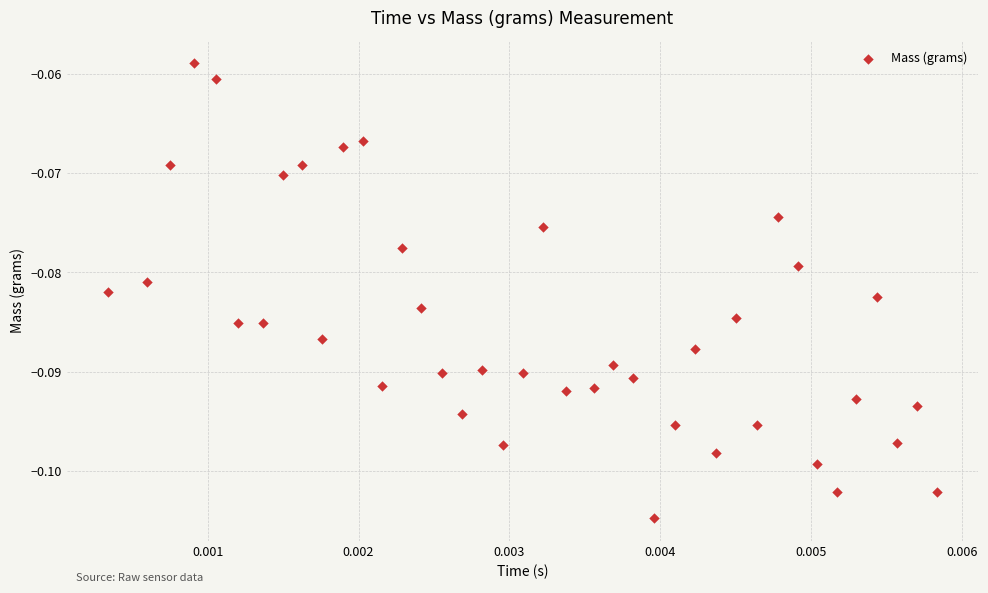

How many points are shown in the scatter plot?

40